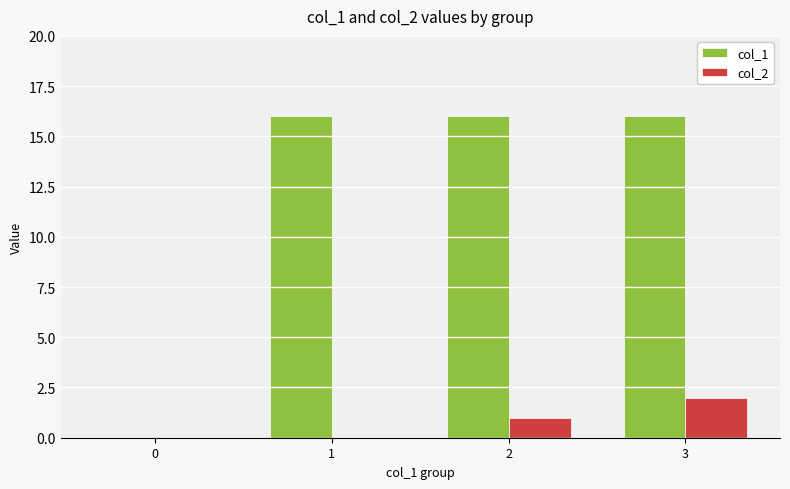

At which category is the sum across all series the highest?

3